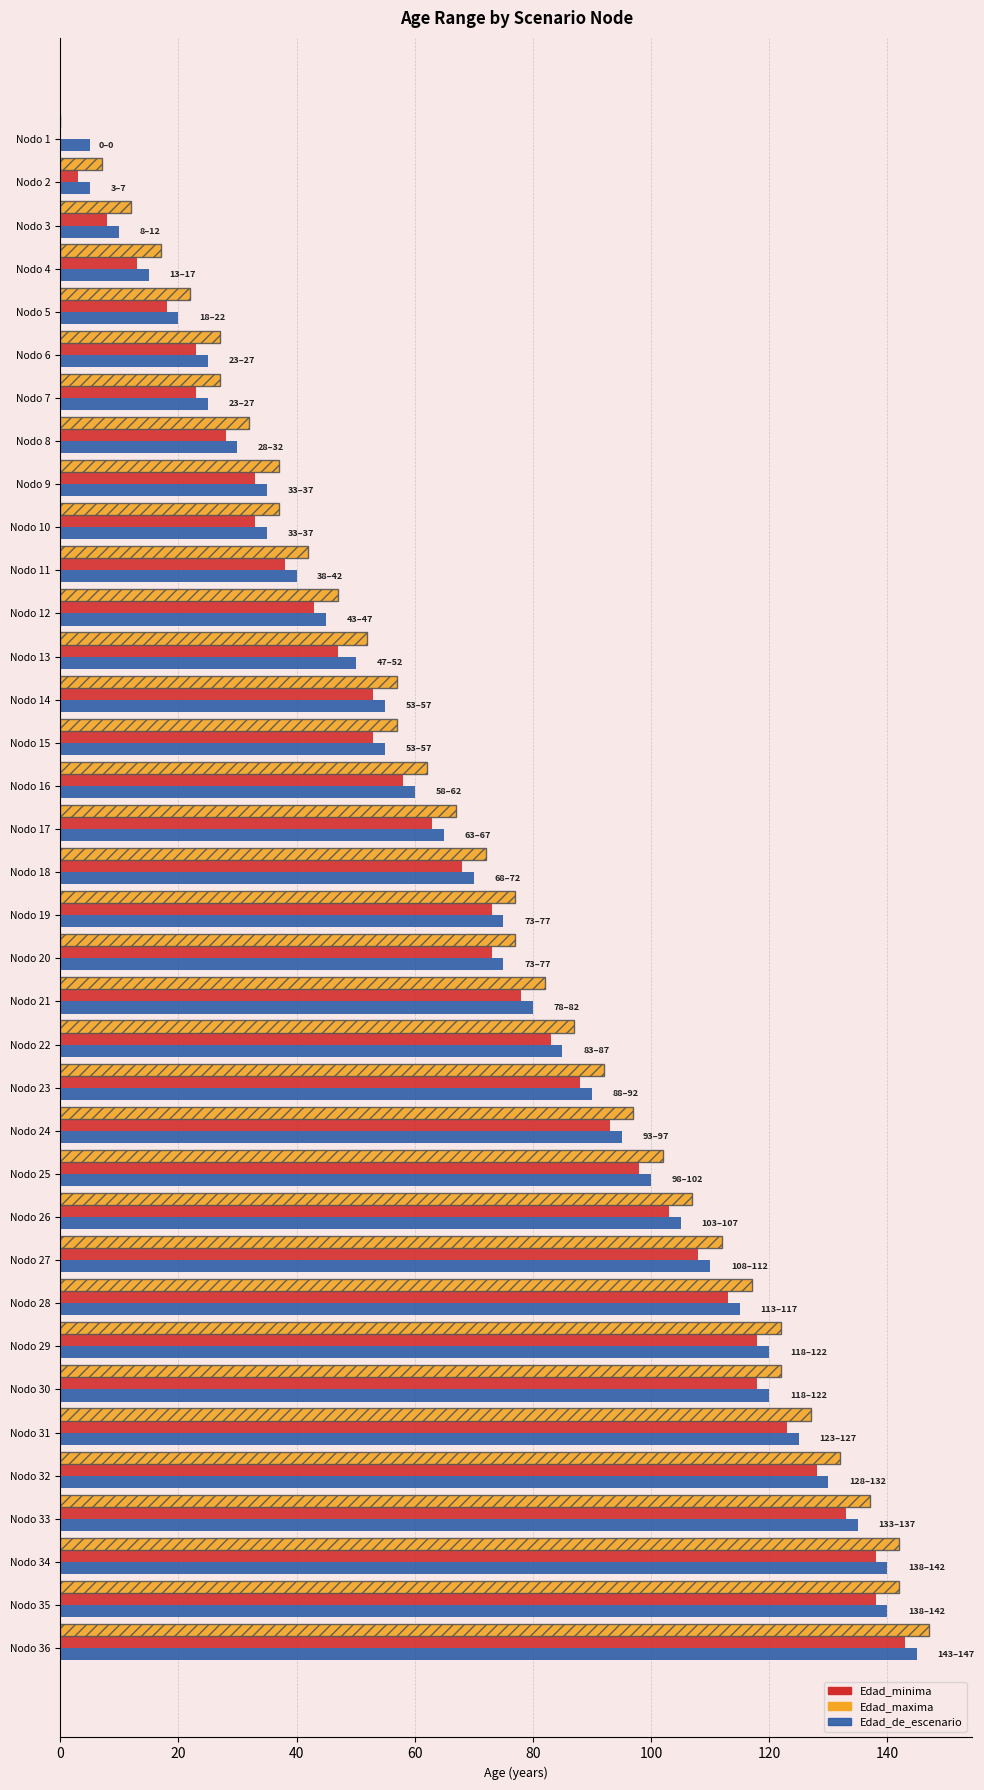

The Edad_de_escenario series shows 130 at Nodo 32. True or false?

True